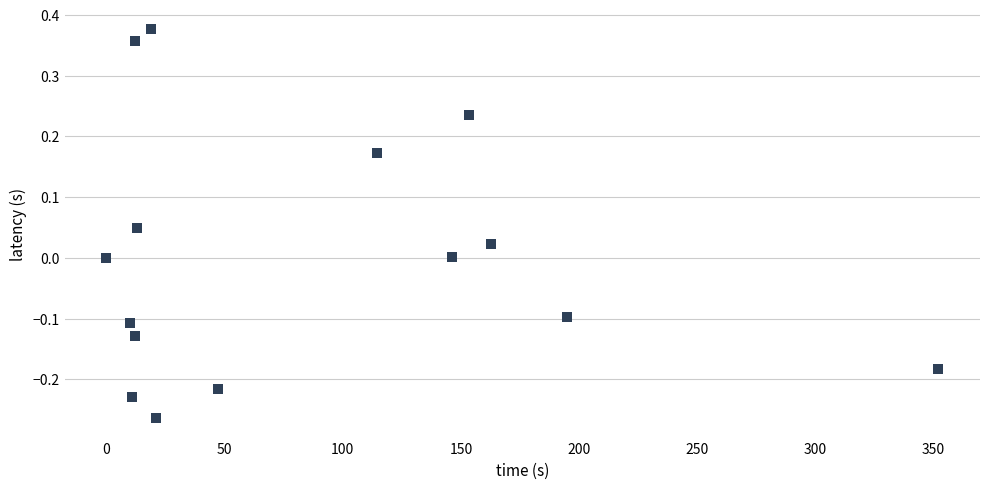

What is the range of X values (max minus min)?

352.0